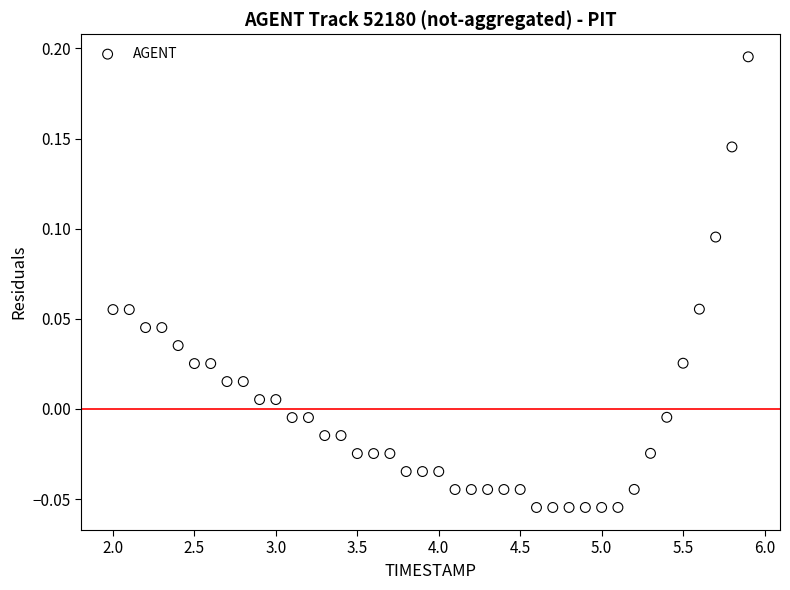

What is the range of X values (max minus min)?

3.9